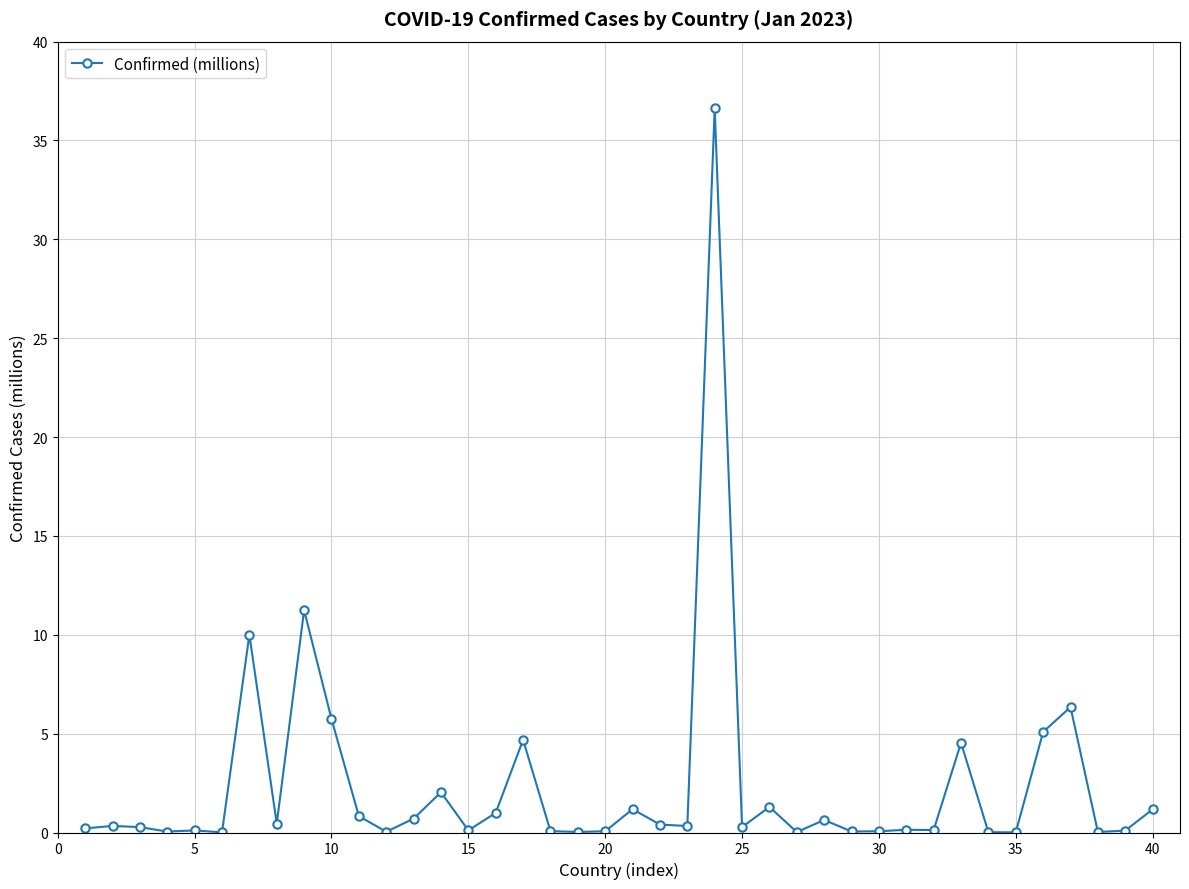

What is the average value?

2.4